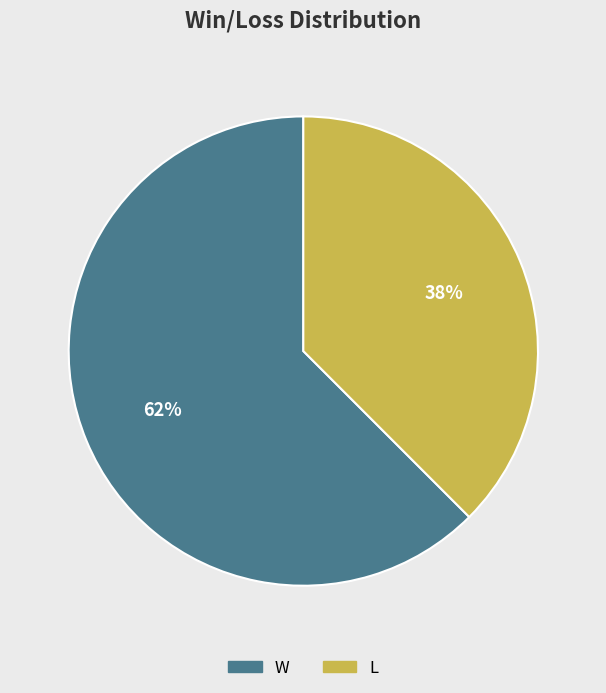

Rank the categories by value from lowest to highest.

L, W